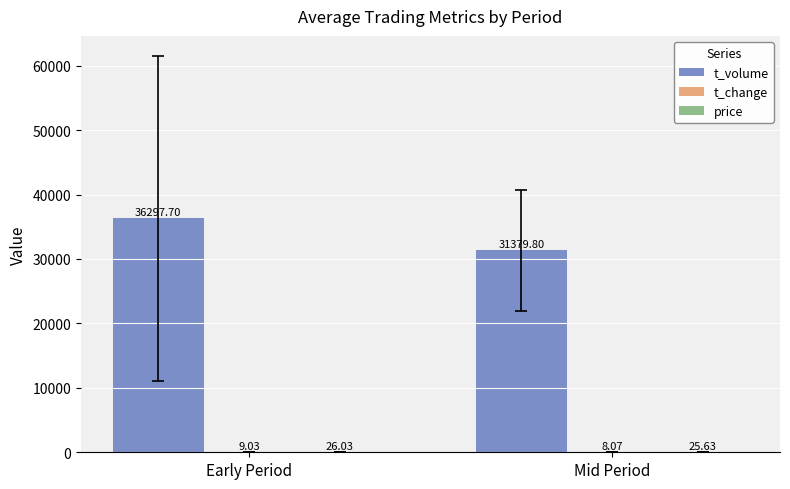

At which category does the chart reach its peak across all series?

Early Period